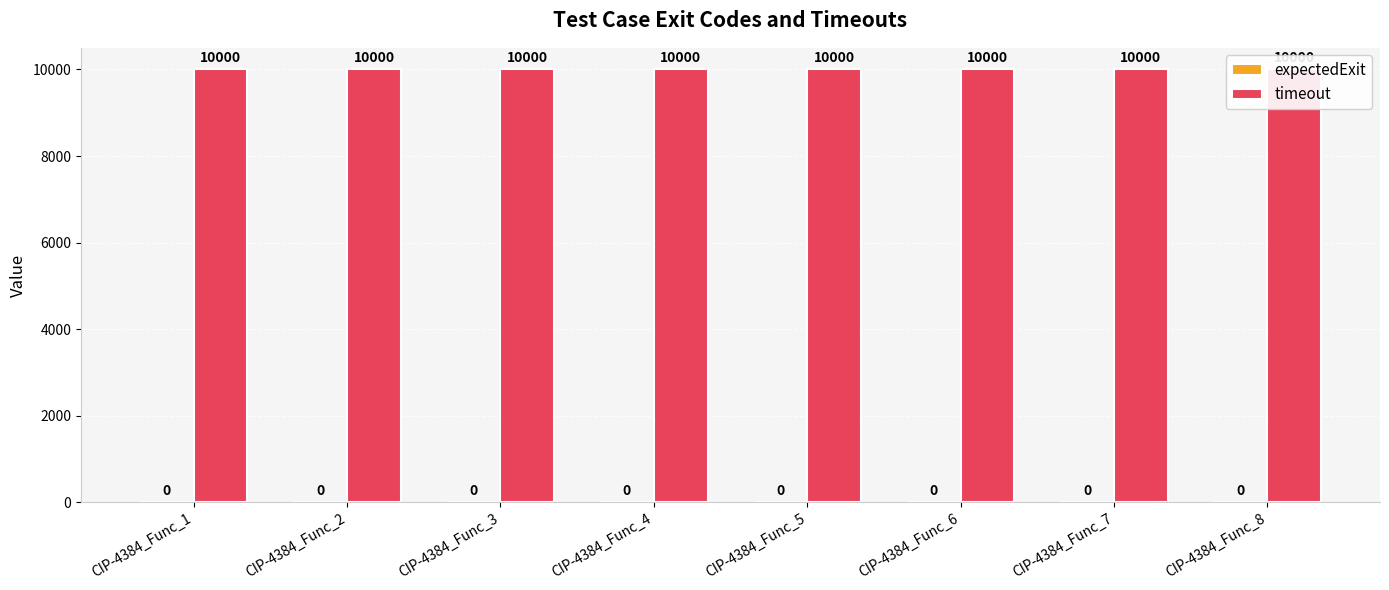

What is the sum of all timeout values?

80000